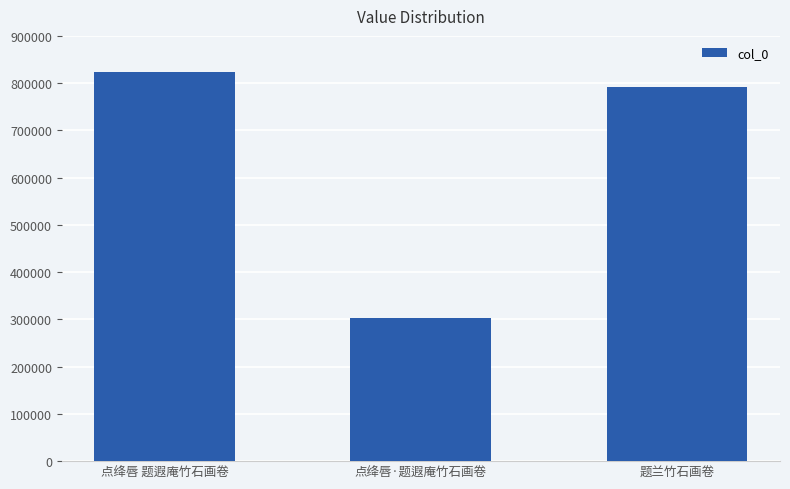

The value at 点绛唇 题遐庵竹石画卷 is 356484. True or false?

False